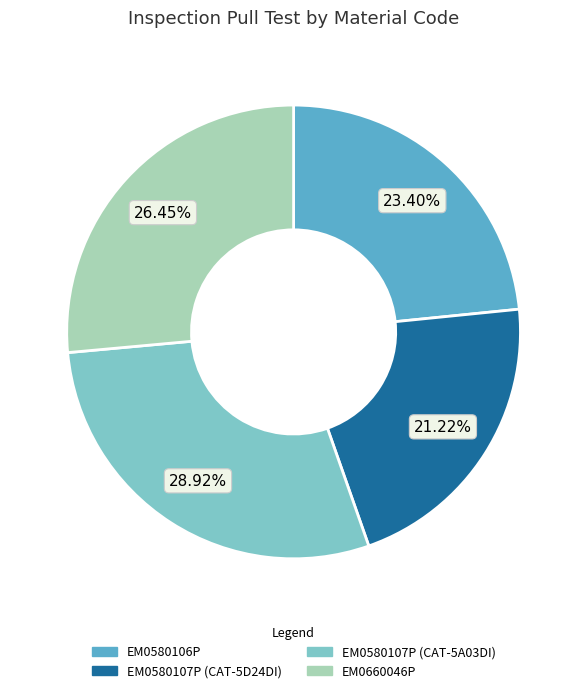

Do EM0660046P and EM0580107P (CAT-5D24DI) together represent more than half of the pie?

No